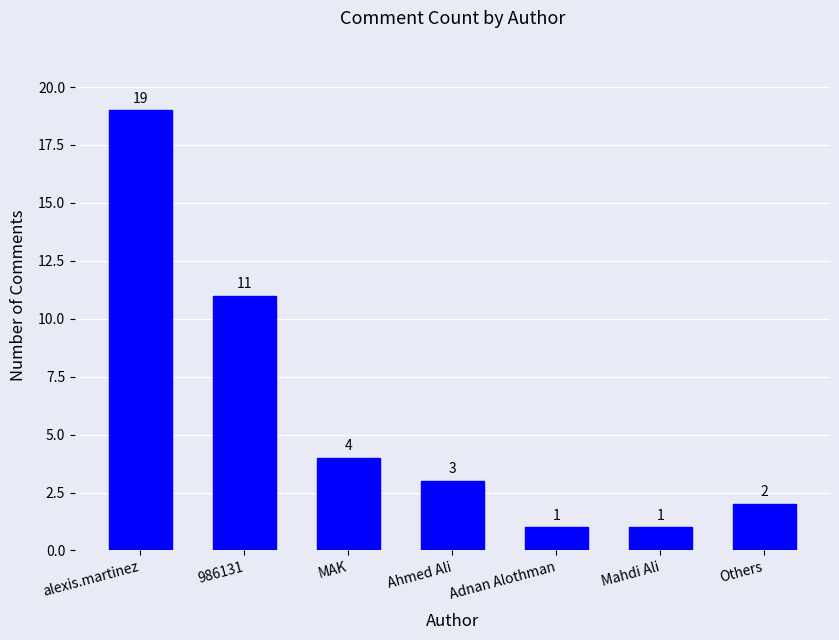

What is the sum of all values?

41